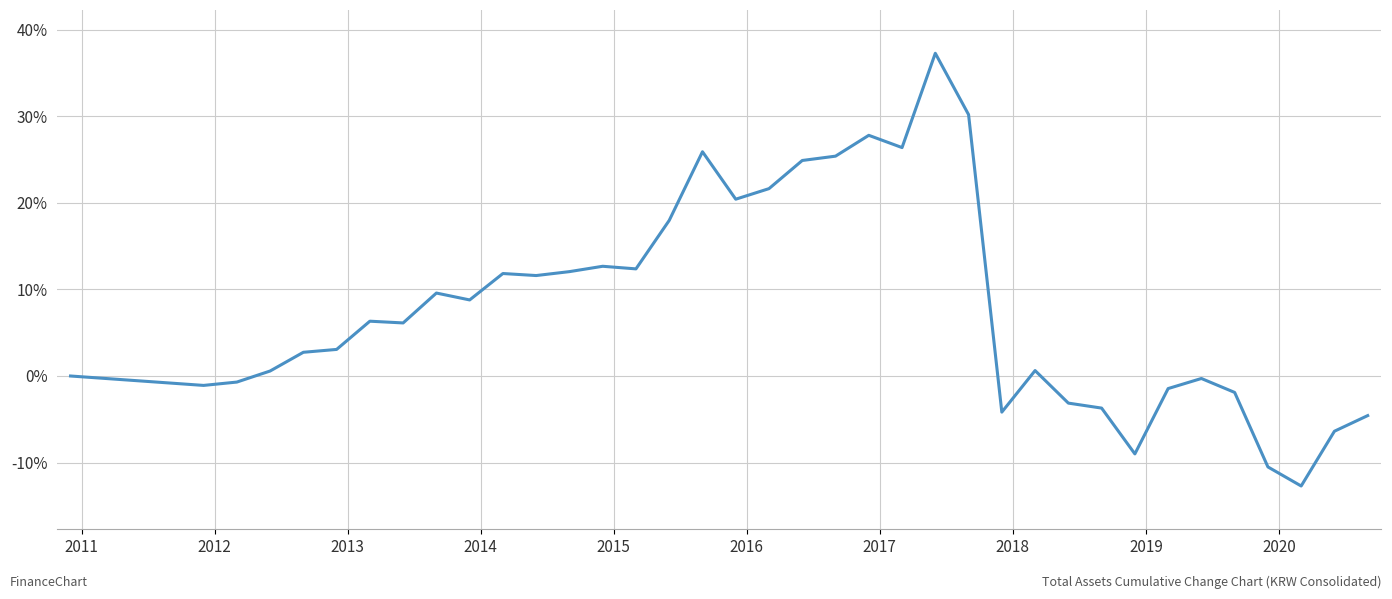

What is the minimum value shown in the chart?

-12.7